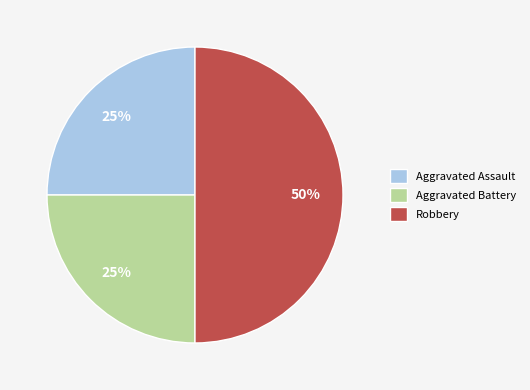

Which slice is the largest?

Robbery